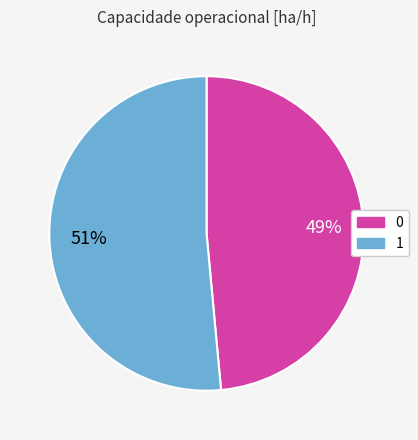

Which slice is the largest?

1